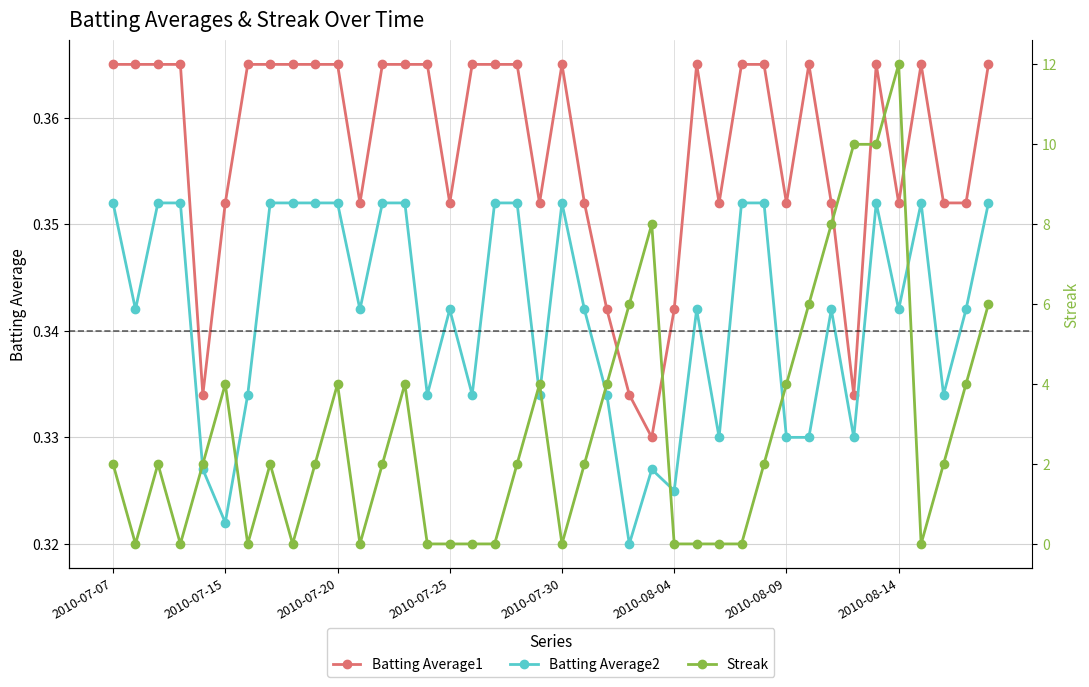

The value of Batting Average1 at 2010-07-30 is 0.5. True or false?

False